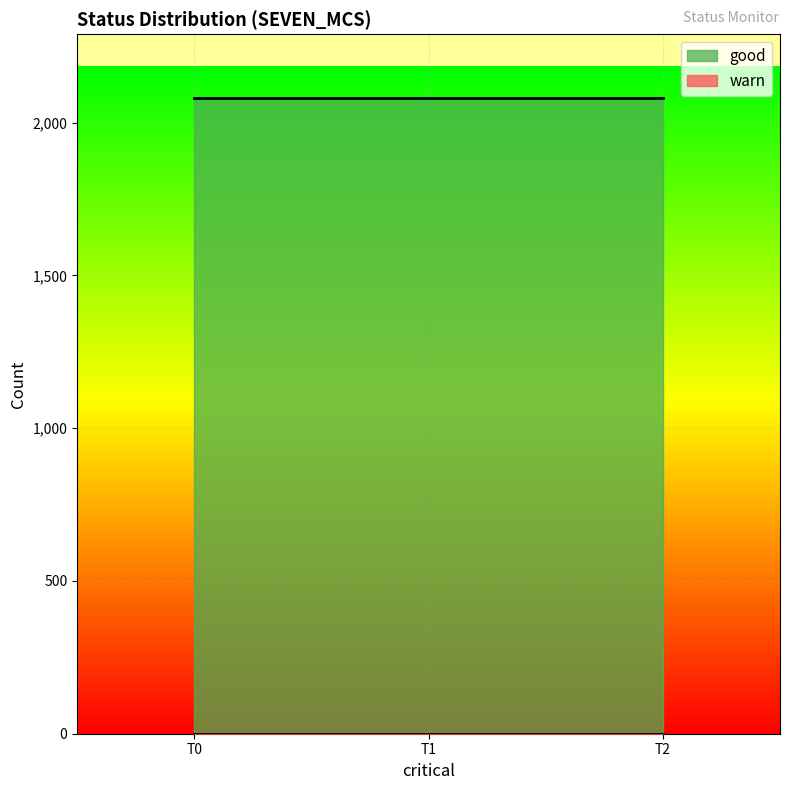

What is the value of the good point at the 1st from the left?

2081